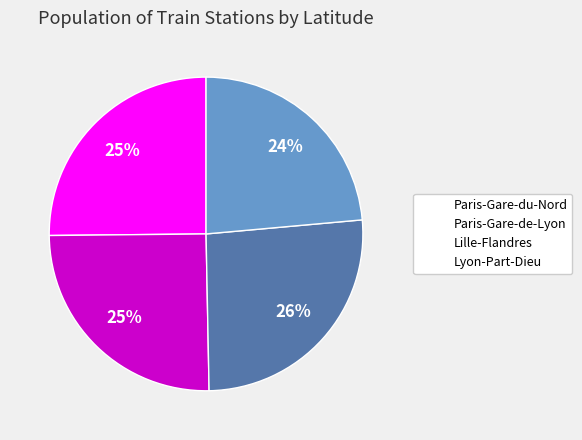

To the nearest percent, what is the combined percentage of Paris-Gare-de-Lyon and Lyon-Part-Dieu?

49%